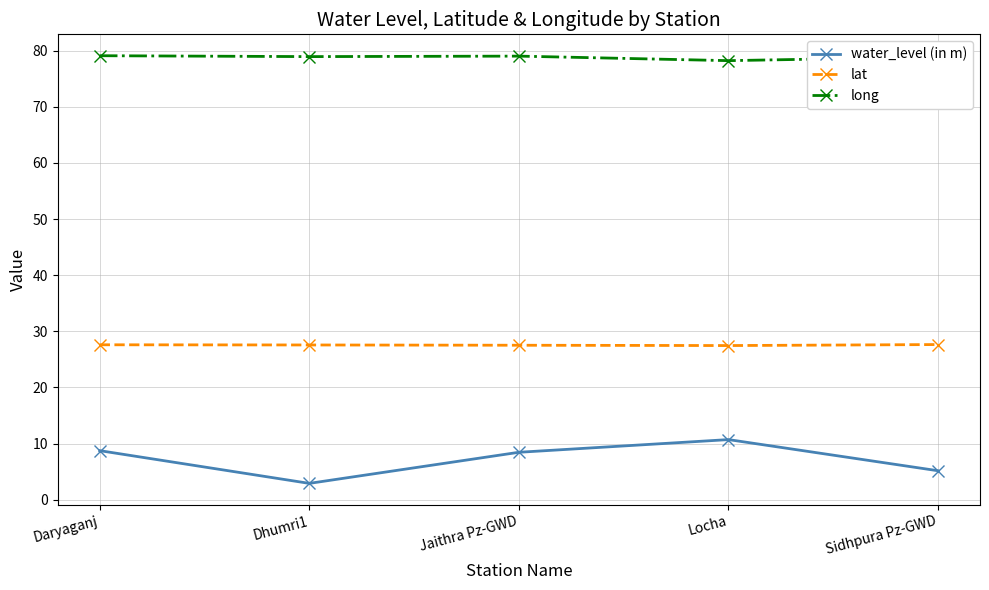

At which category does the chart reach its minimum across all series?

Dhumri1